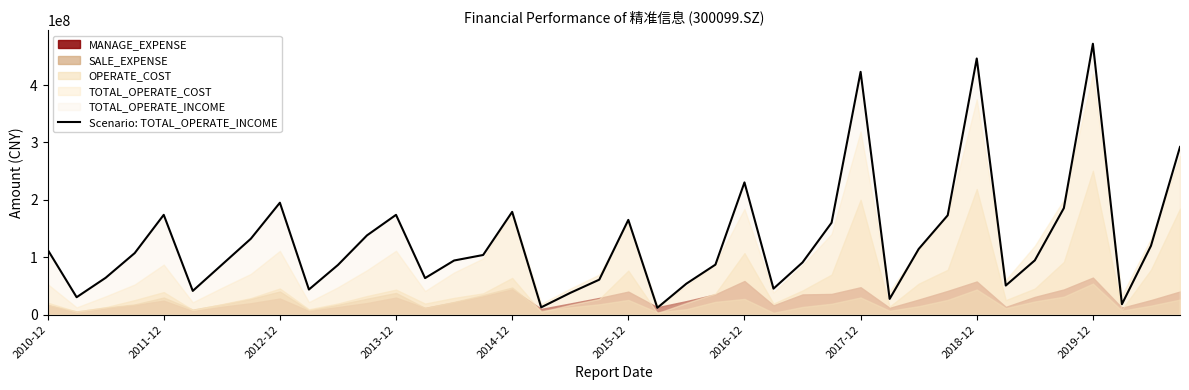

What is the highest value of the Scenario: TOTAL_OPERATE_INCOME series?

471866245.3